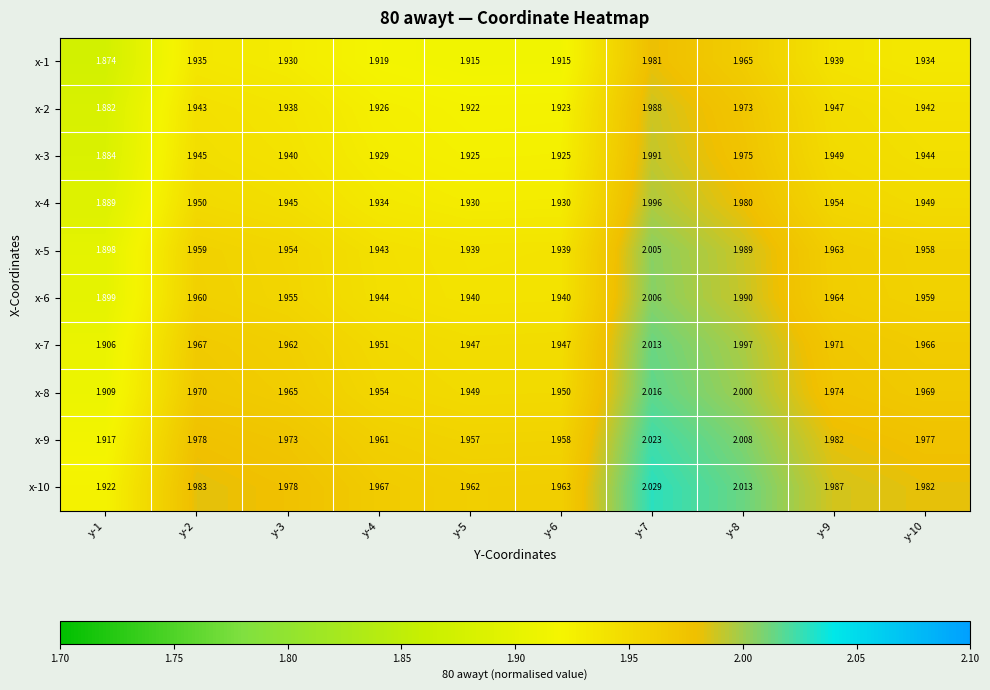

Is the value of x-2 at y-1 greater than the value of x-7 at y-1?

No